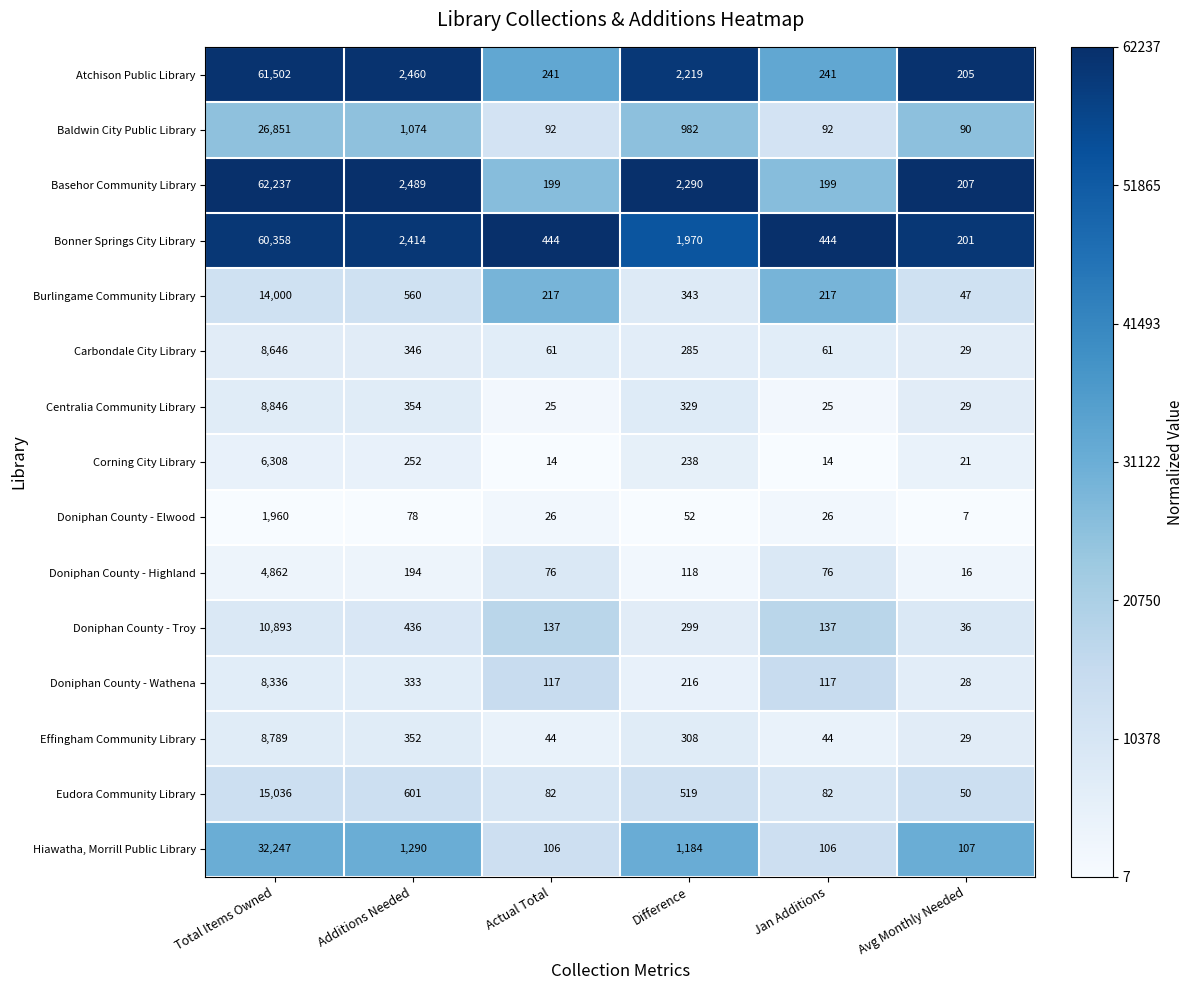

What is the difference between the highest and lowest values at Jan Additions?

430